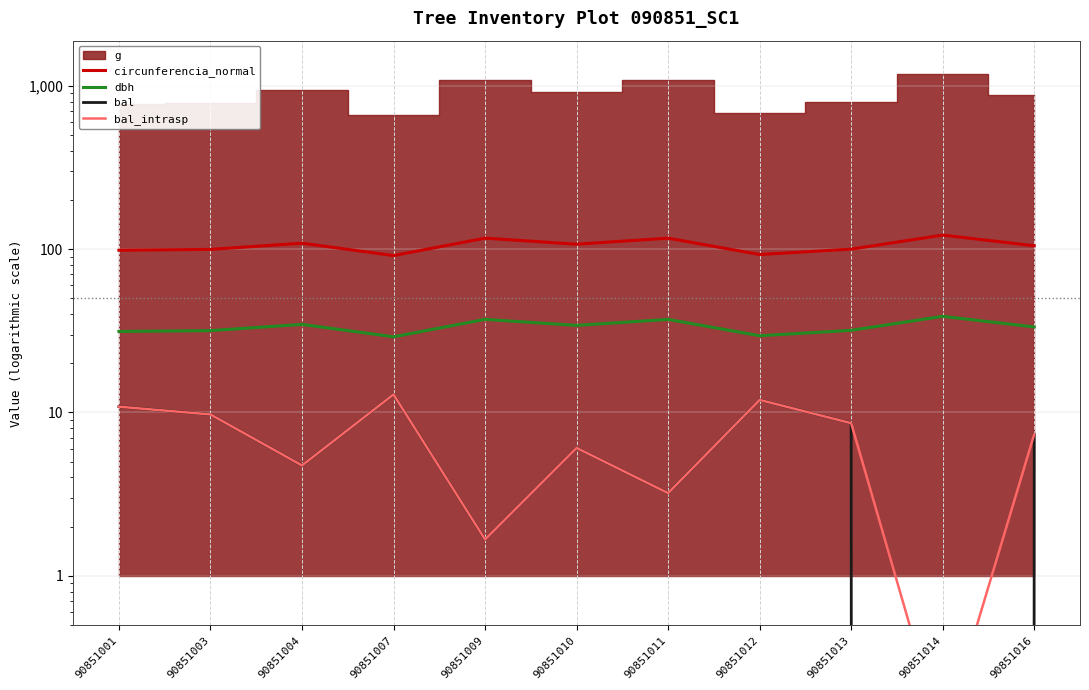

What is the value of the bal point at the 4th from the left?

12.9